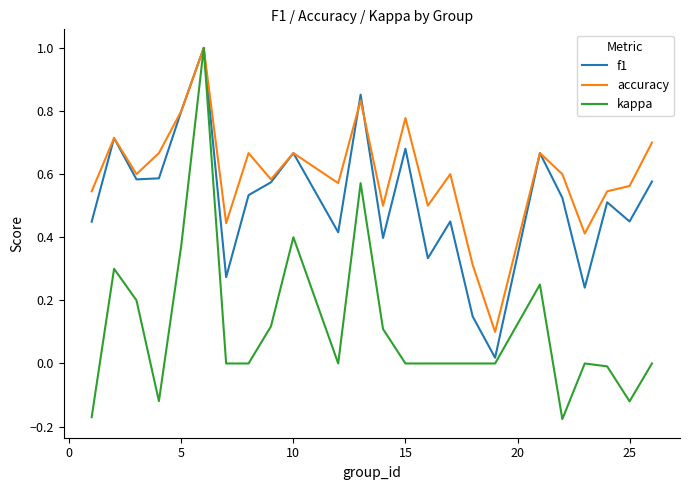

Which series has the largest range (max minus min)?

kappa